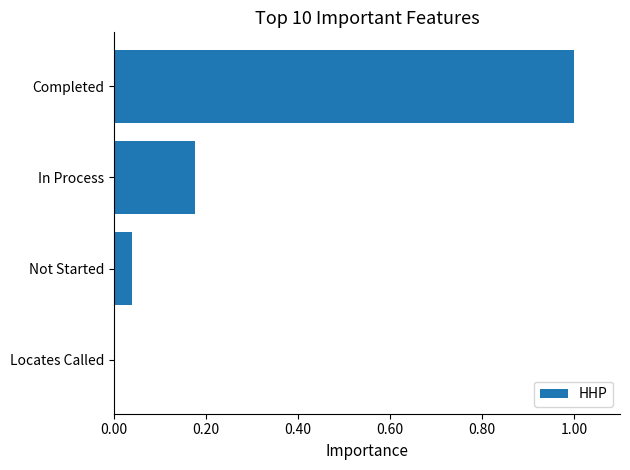

How many values exceed 0?

3